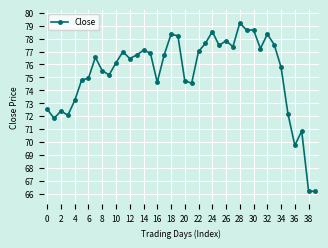

What is the value of the 30th point from the left?

78.7